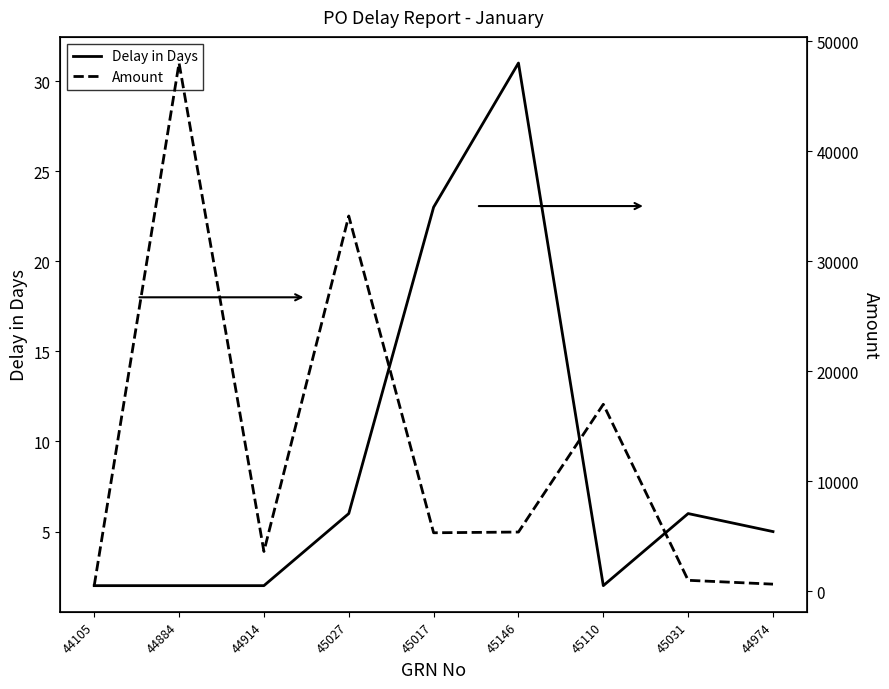

What is the label of the 1st point from the right?

44974